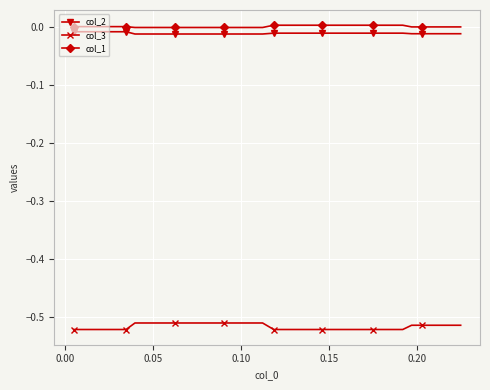

Does the chart display data point markers on the line(s)?

Yes